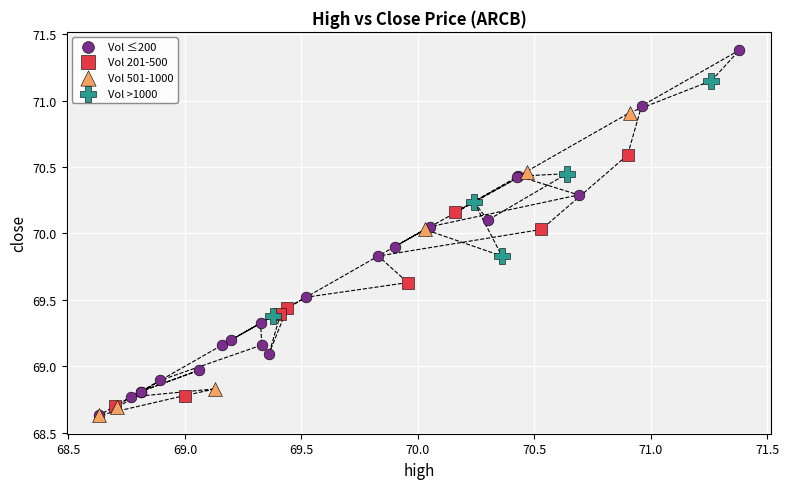

Which series has the widest spread of Y values?

Vol ≤200